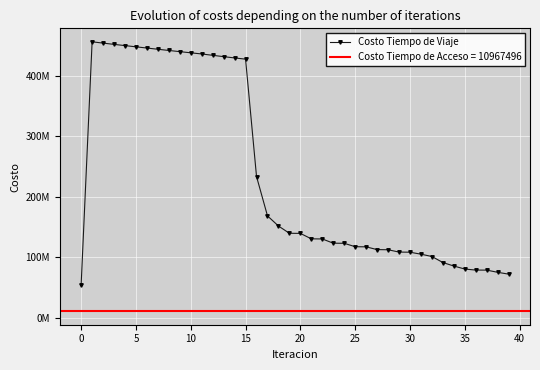

How many points are higher than both their immediate neighbors (excluding endpoints)?

1